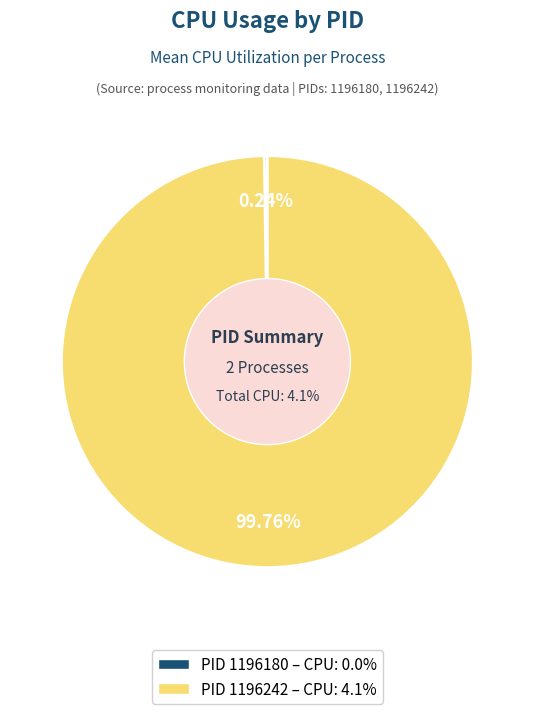

How many segments does this pie chart have?

2